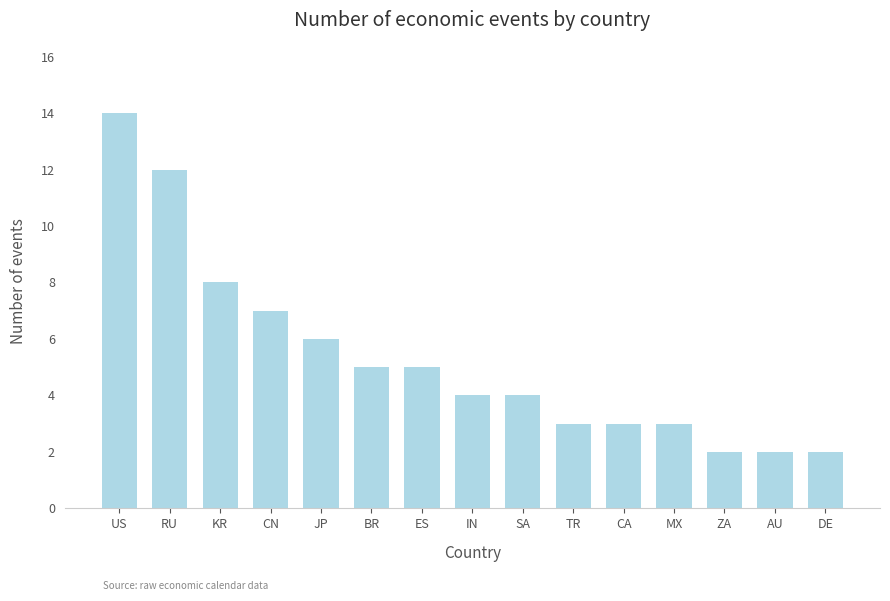

Reading right to left, what are all the values shown in this chart?

DE=2	AU=2	ZA=2	MX=3	CA=3	TR=3	SA=4	IN=4	ES=5	BR=5	JP=6	CN=7	KR=8	RU=12	US=14